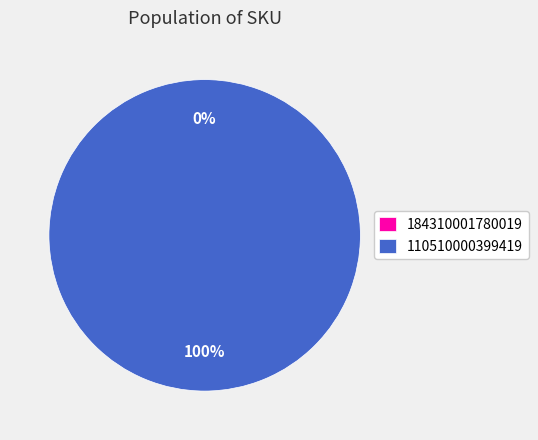

How many slices are in this pie chart?

2